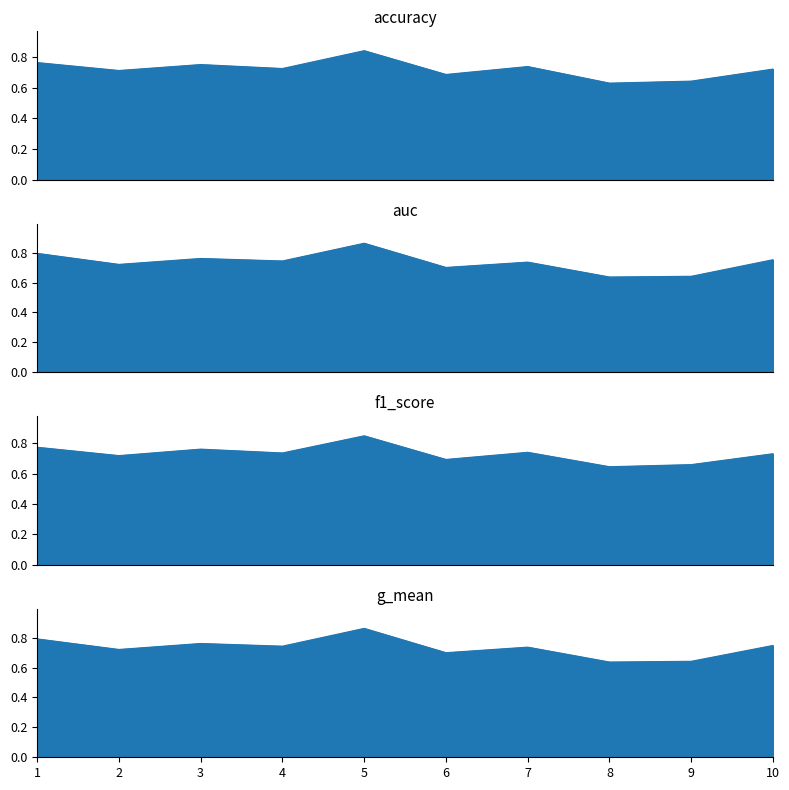

How many times do accuracy and g_mean cross each other?

4